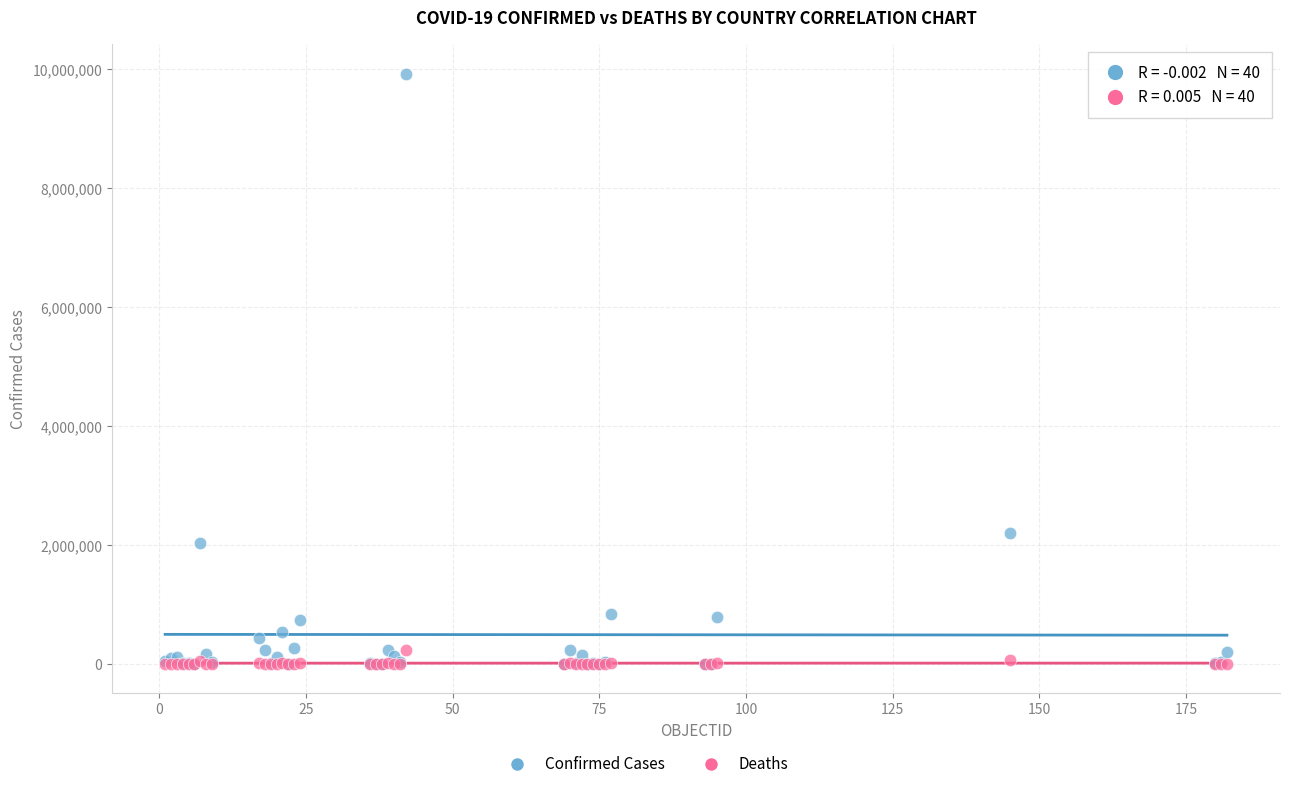

Across all series, what Y value is closest to 4960990?

2202598